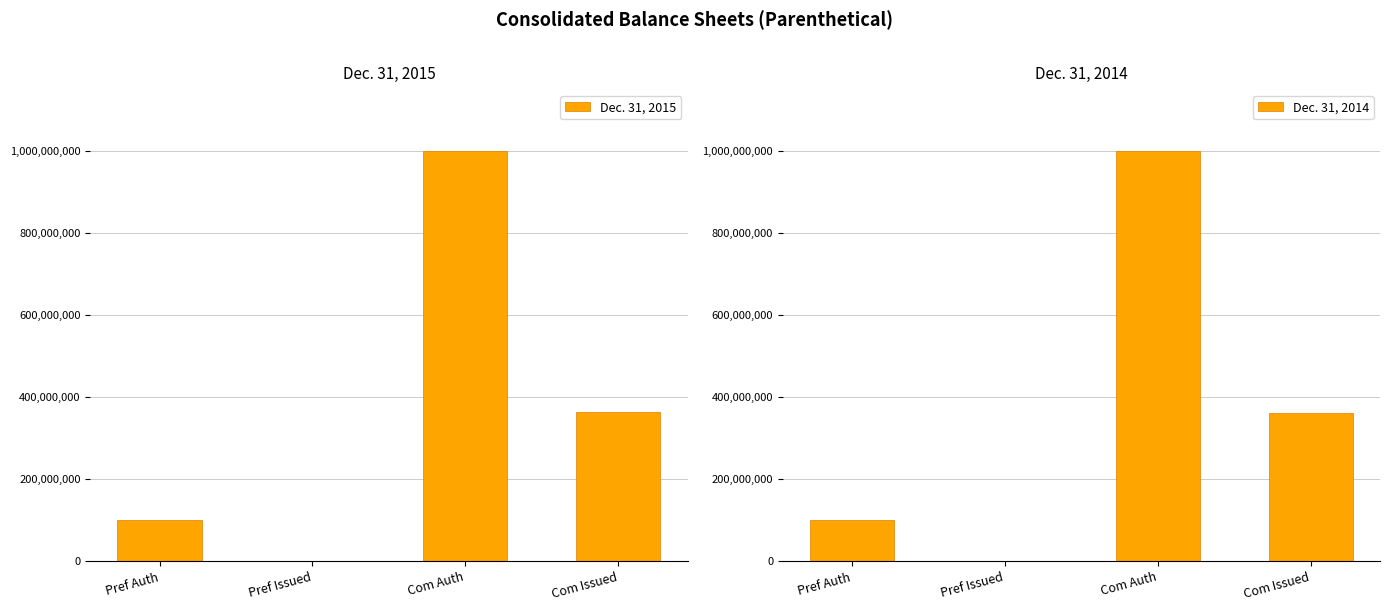

What is the lowest value of the Dec. 31, 2015 series?

745600